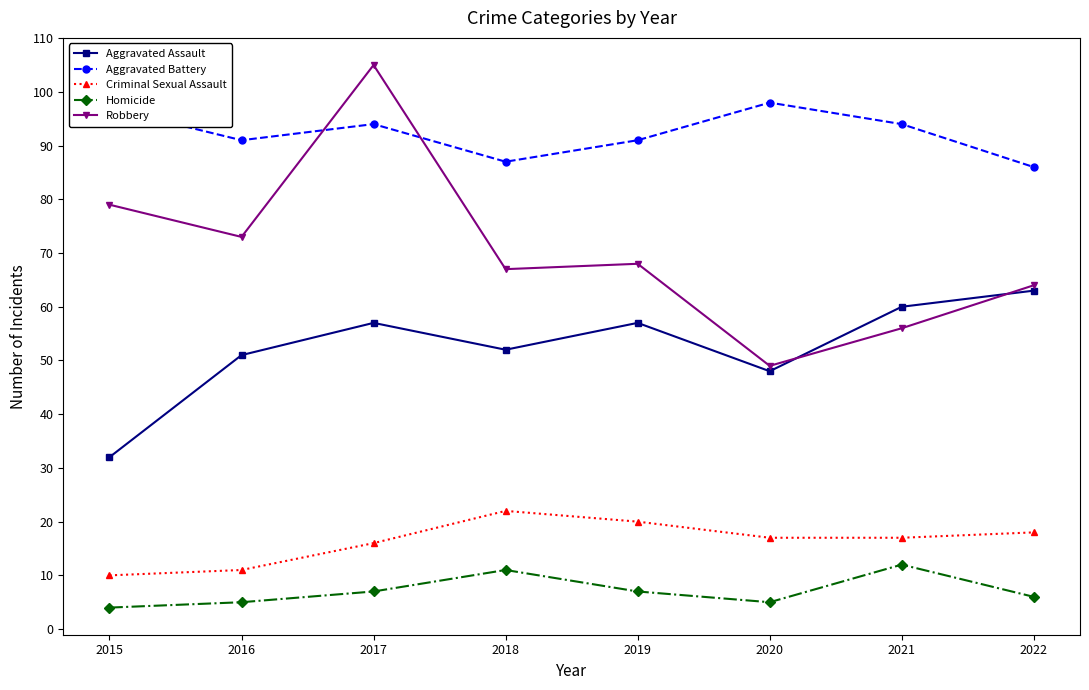

At how many categories does at least one series exceed 30?

8